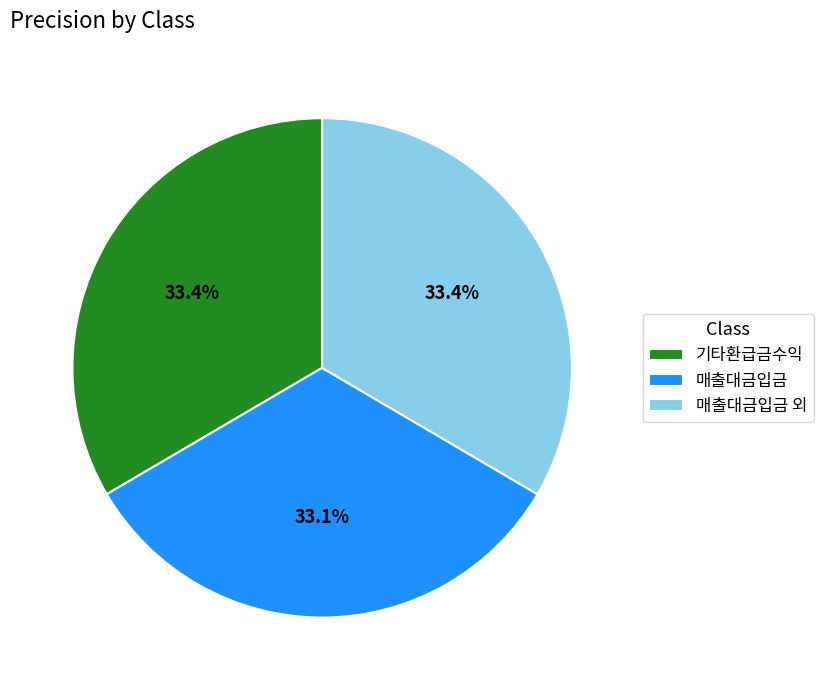

How many slices are in this pie chart?

3